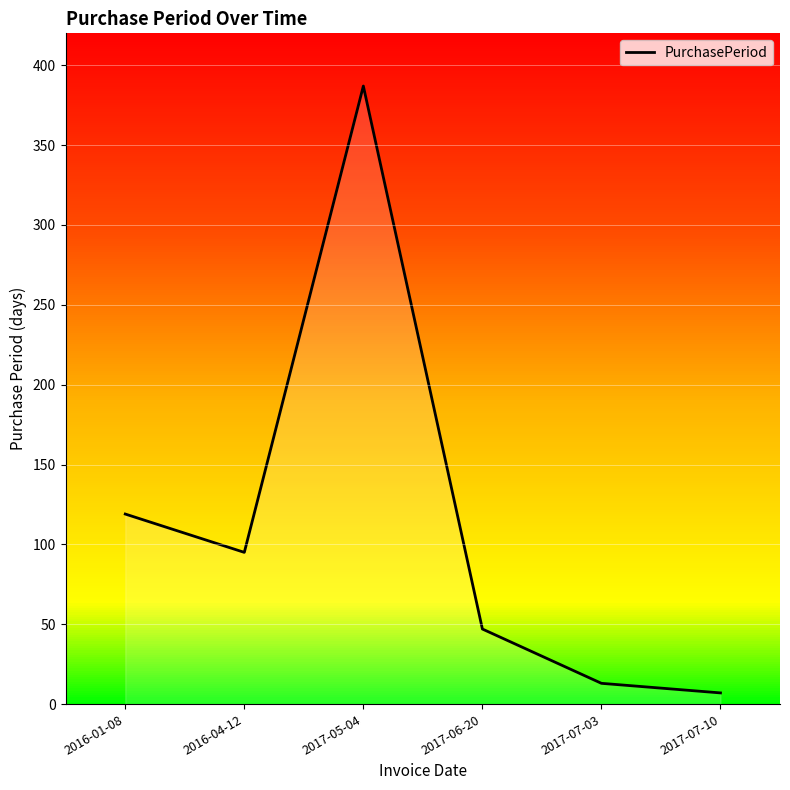

What is the greatest value displayed?

387